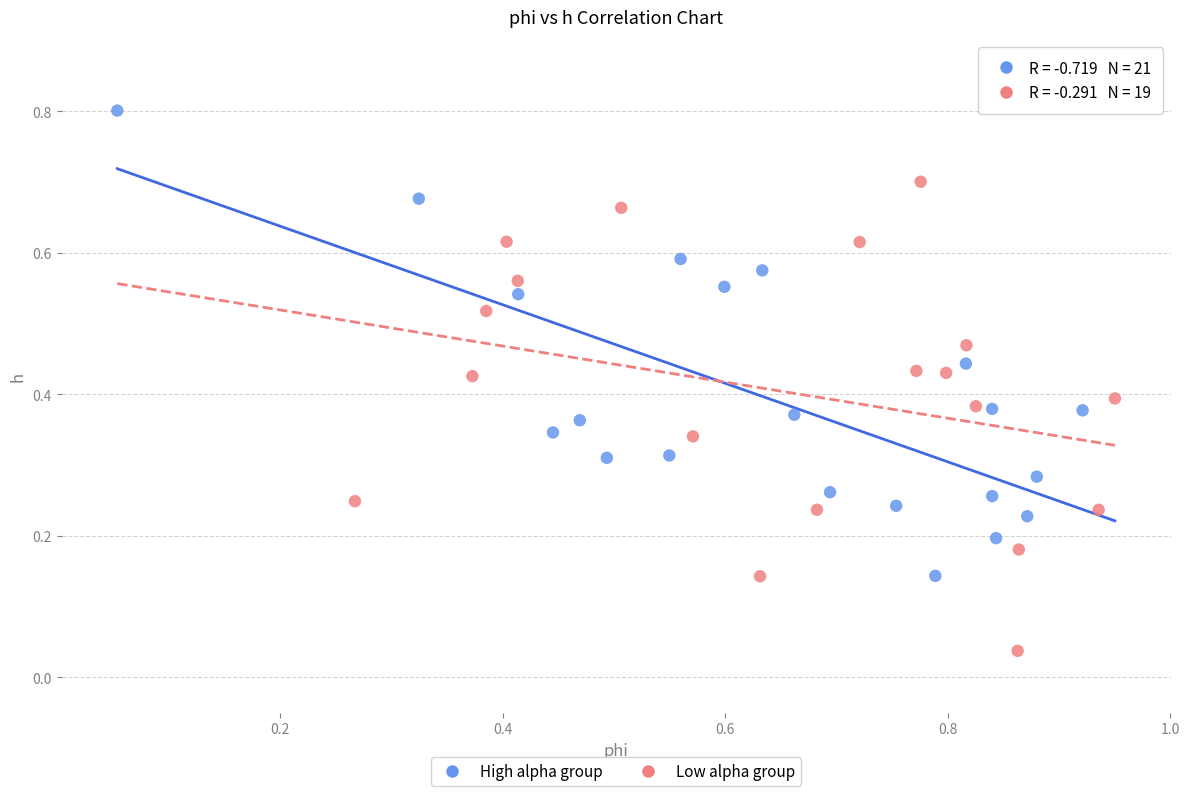

What are all the series names shown in the legend?

High alpha group, Low alpha group